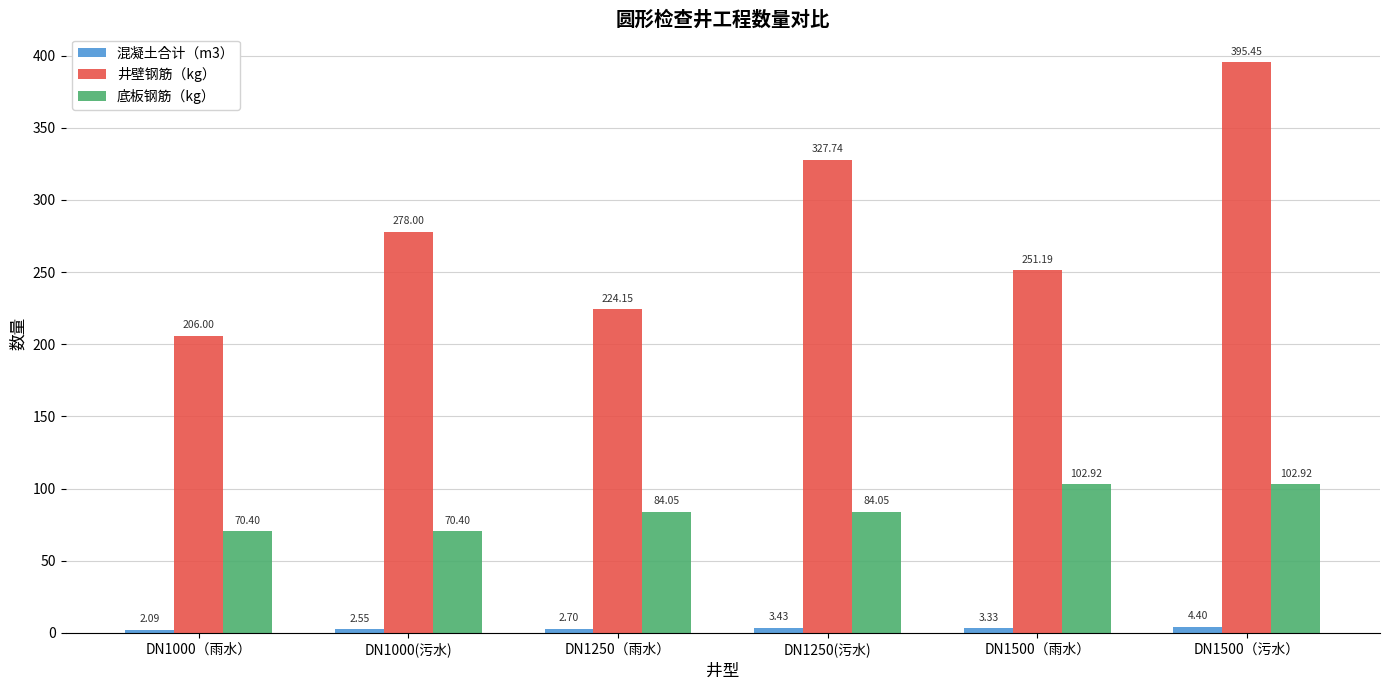

Which series changed the most between DN1250（雨水） and DN1500（雨水）?

井壁钢筋（kg）